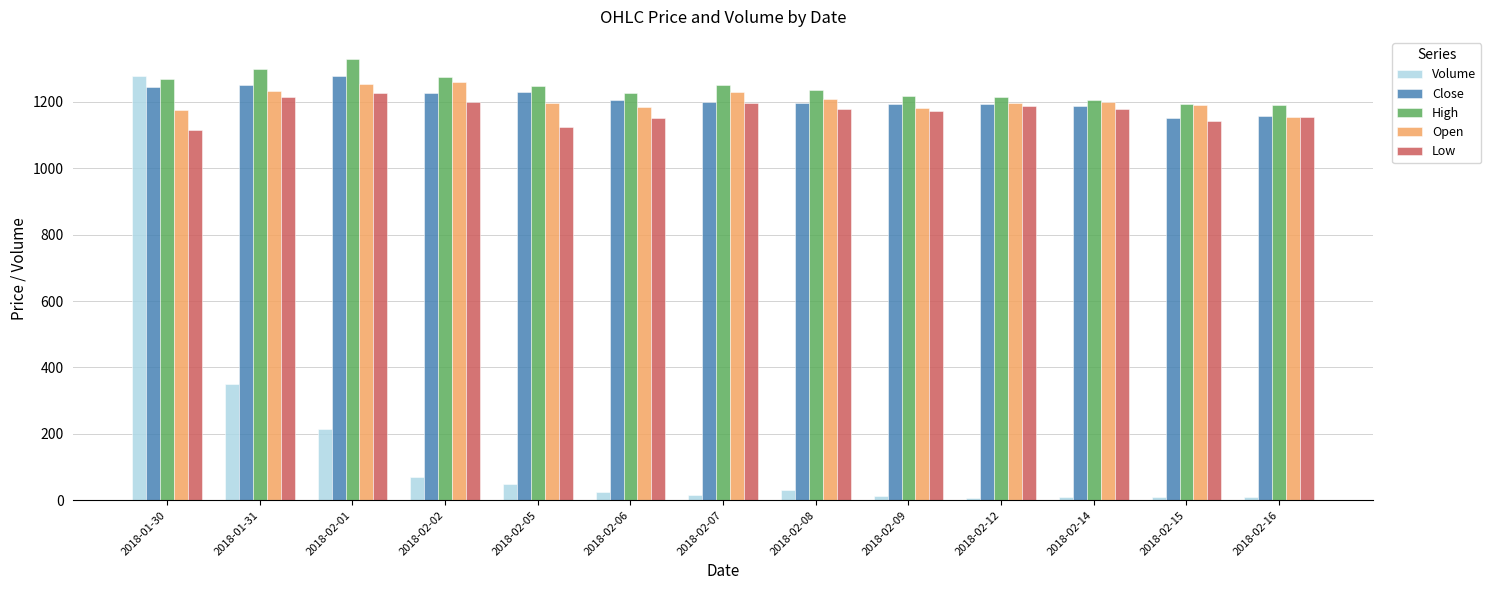

At which label does Volume reach its peak?

2018-01-30